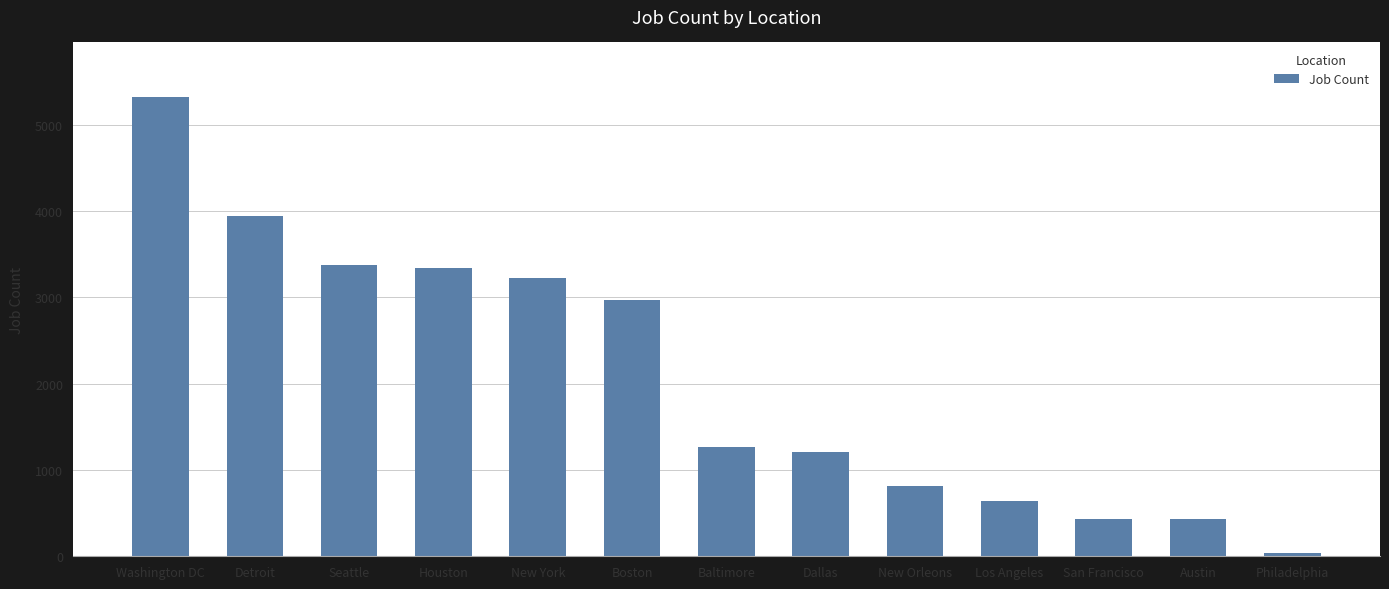

Which label corresponds to the largest value in the chart?

Washington DC